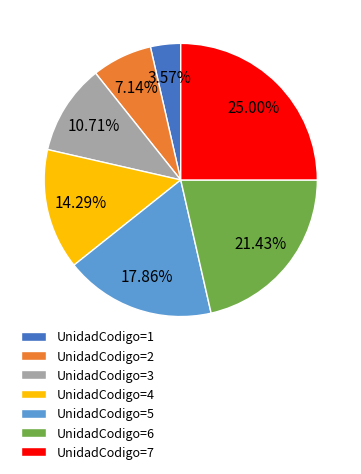

Rank the categories by value from highest to lowest.

UnidadCodigo=7, UnidadCodigo=6, UnidadCodigo=5, UnidadCodigo=4, UnidadCodigo=3, UnidadCodigo=2, UnidadCodigo=1